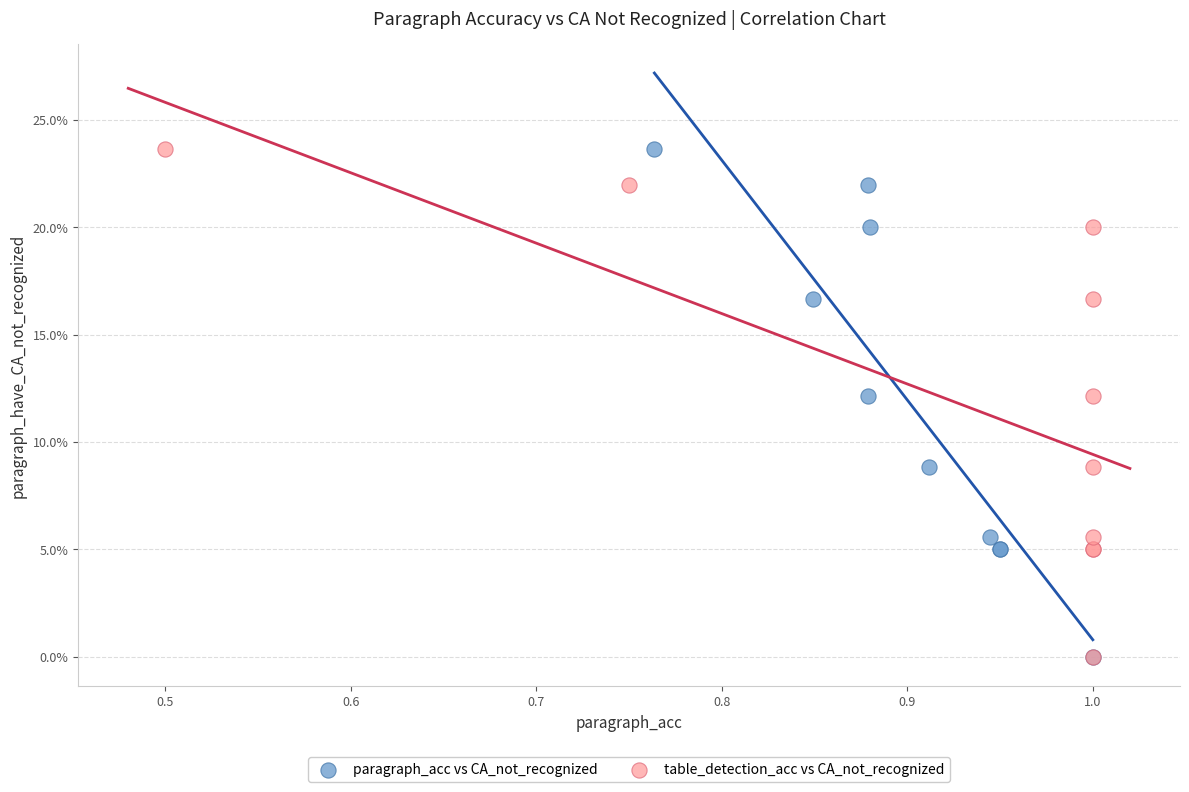

What are all the series names shown in the legend?

paragraph_acc vs CA_not_recognized, table_detection_acc vs CA_not_recognized